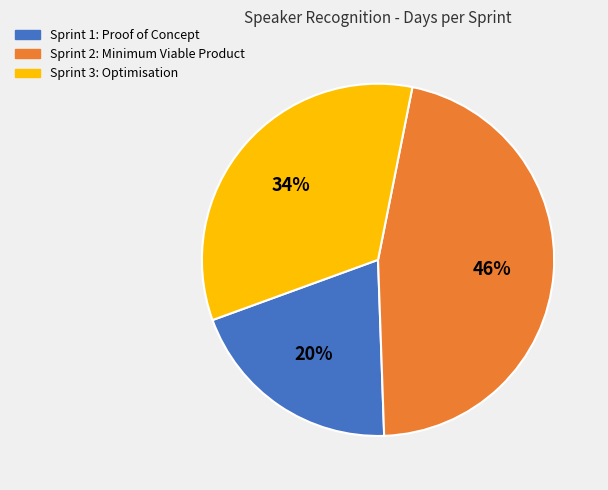

How many segments does this pie chart have?

3